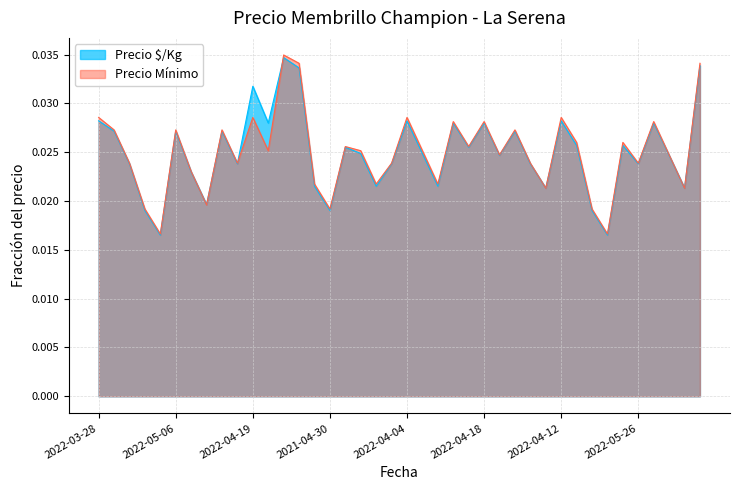

The value of Precio Mínimo at 2021-04-09 is 0.0. True or false?

False